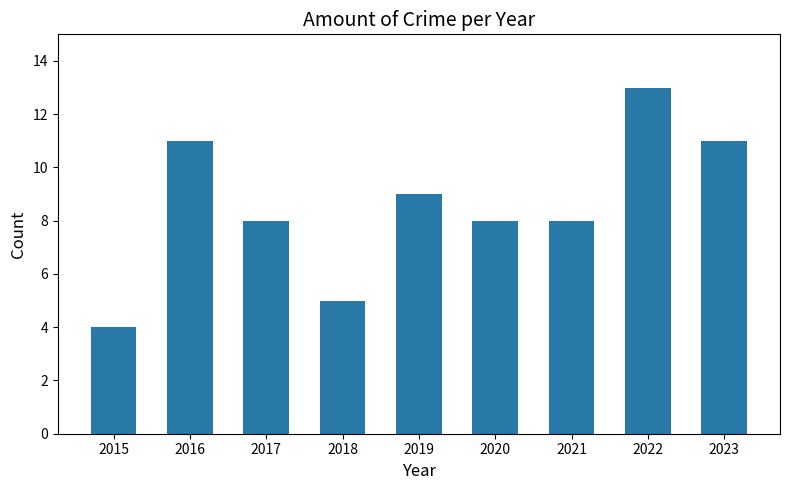

What is the sum of all values?

77